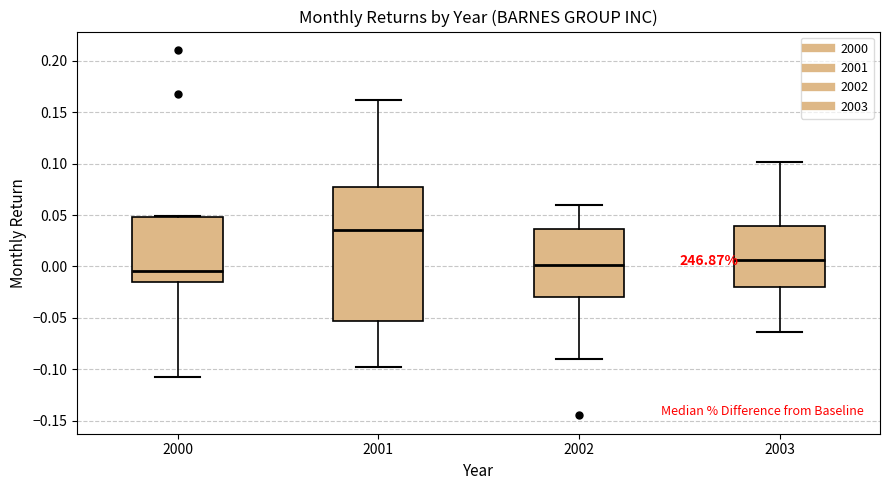

Which box has the lowest median line?

2000